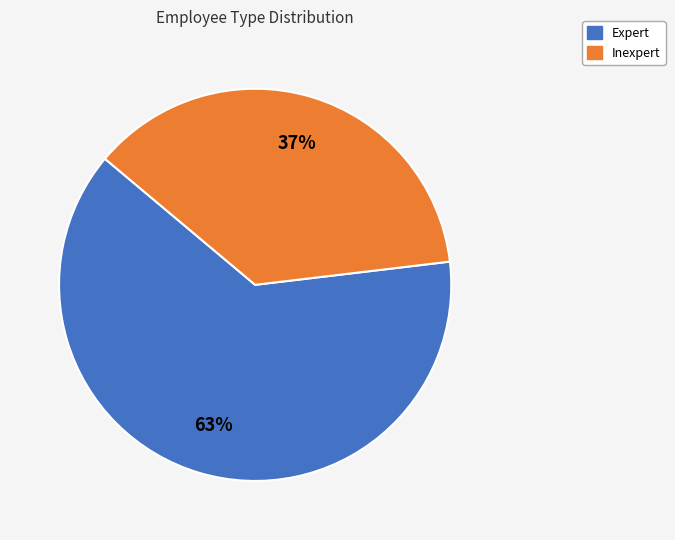

To the nearest percent, what is the combined percentage of Inexpert and Expert?

100%